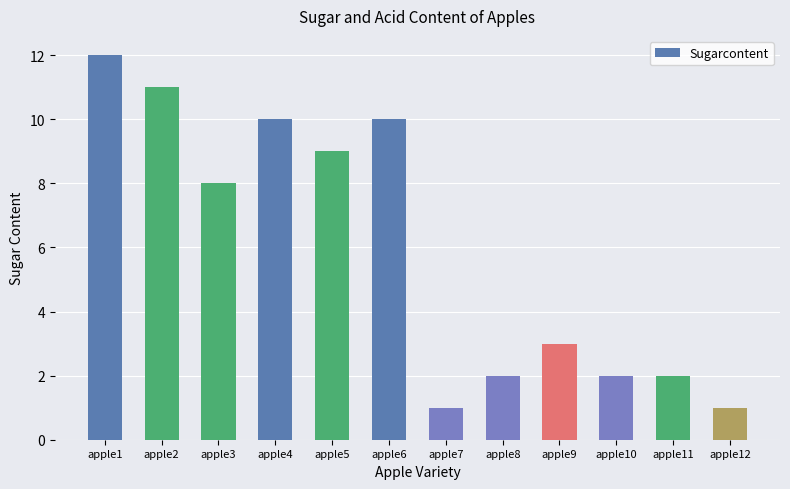

Reading left to right, what are all the values shown in this chart?

12	11	8	10	9	10	1	2	3	2	2	1